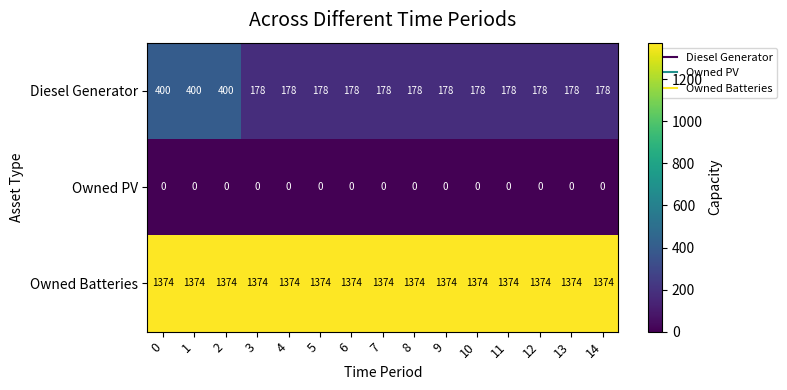

What is the greatest value displayed?

1374